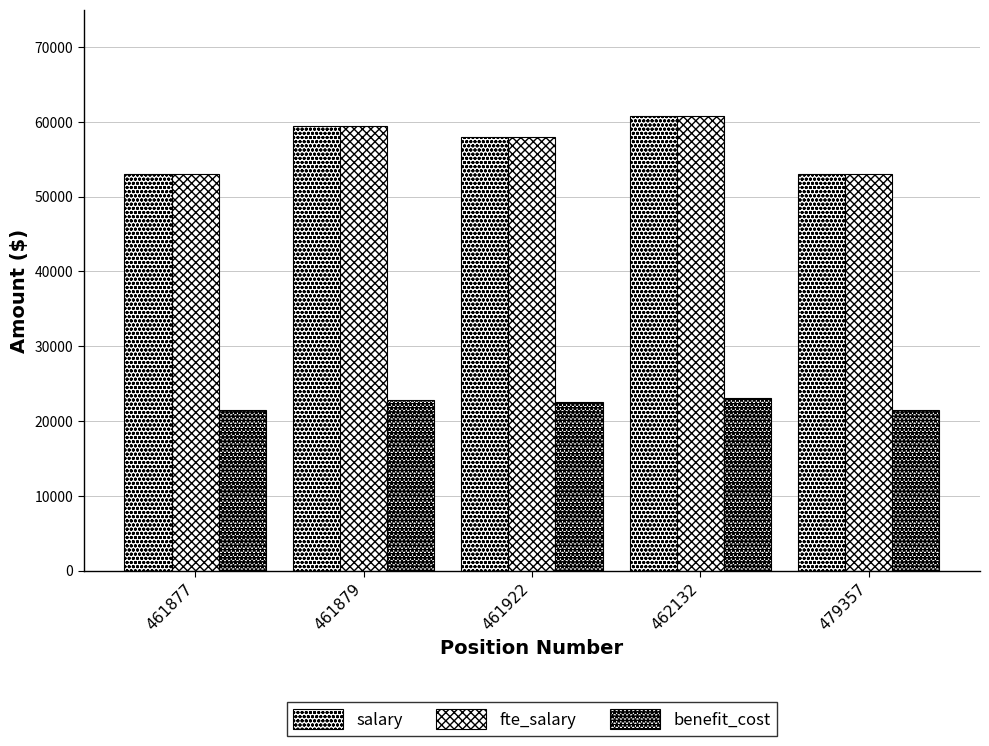

Does the chart contain stacked bars?

No